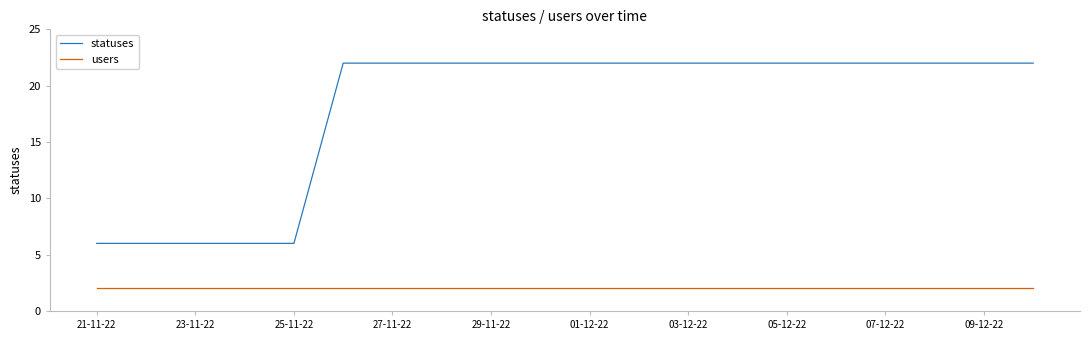

True or false: statuses and users intersect in this chart.

False